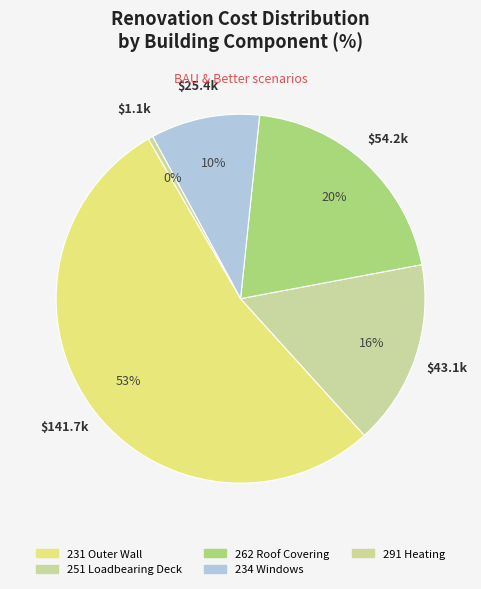

Count the number of slices in the pie.

5